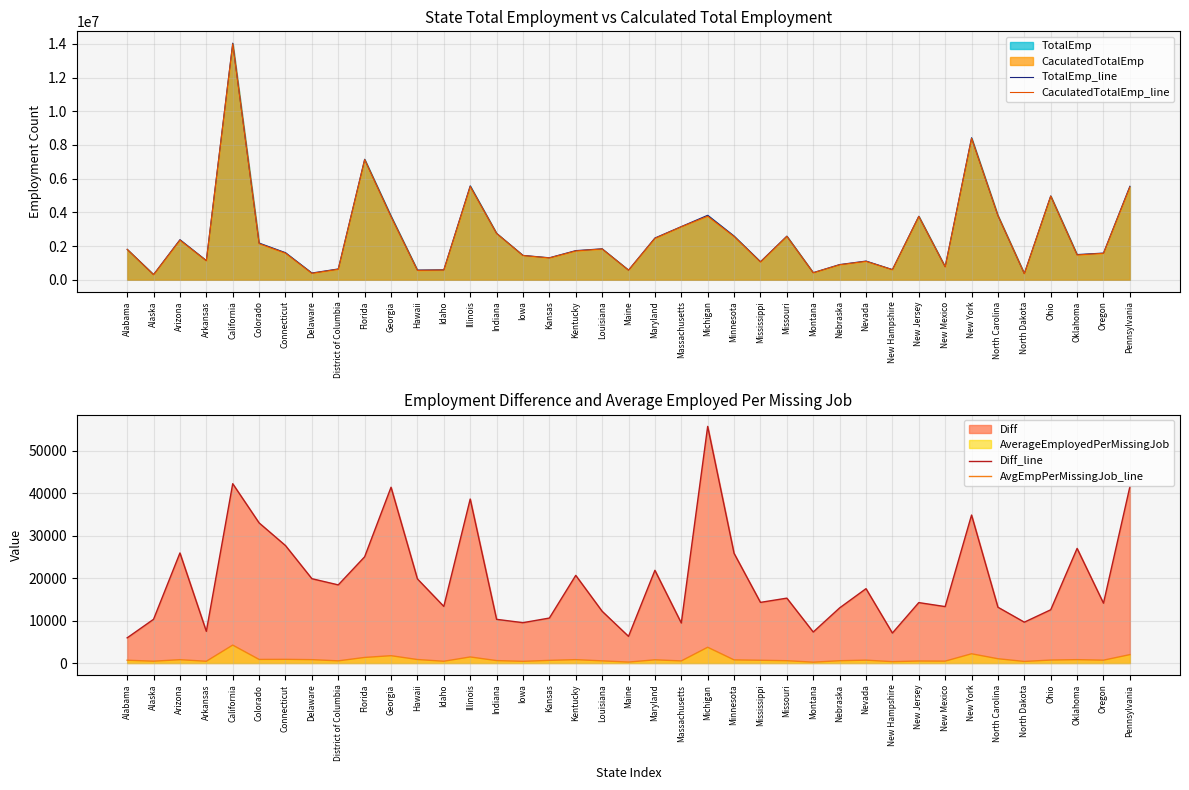

At which label does AvgEmpPerMissingJob_line first exceed 670?

Arizona